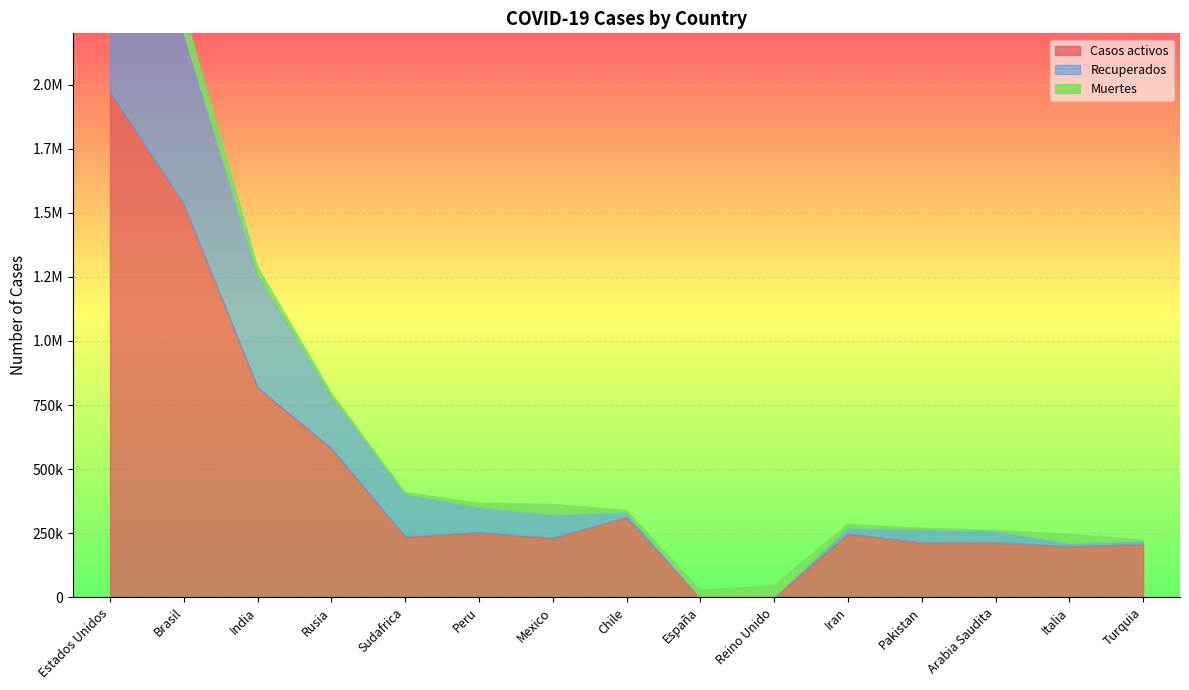

Where is Casos activos nearest to the value 985670?

India